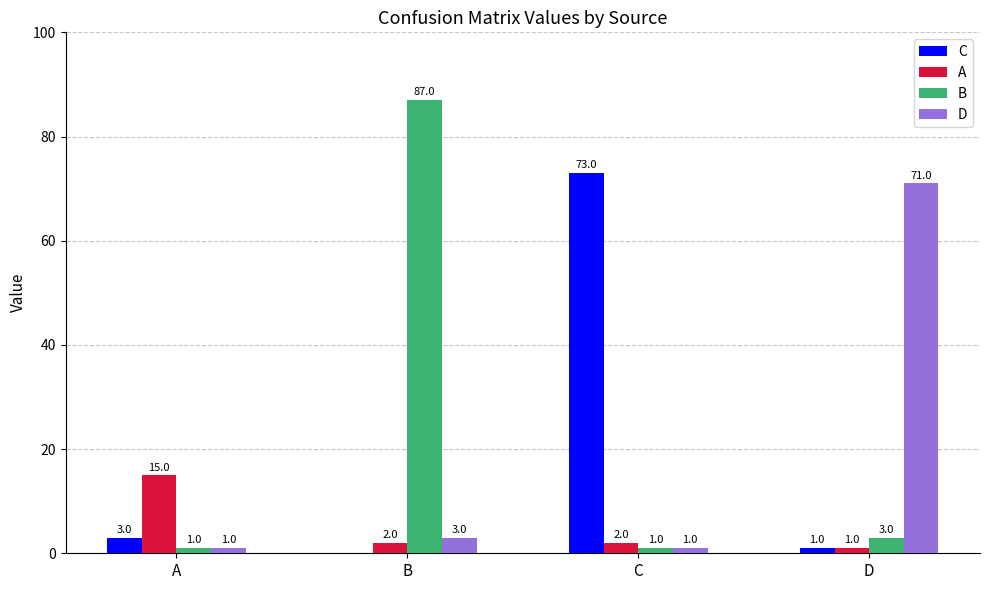

Which category has the highest value across all series?

B